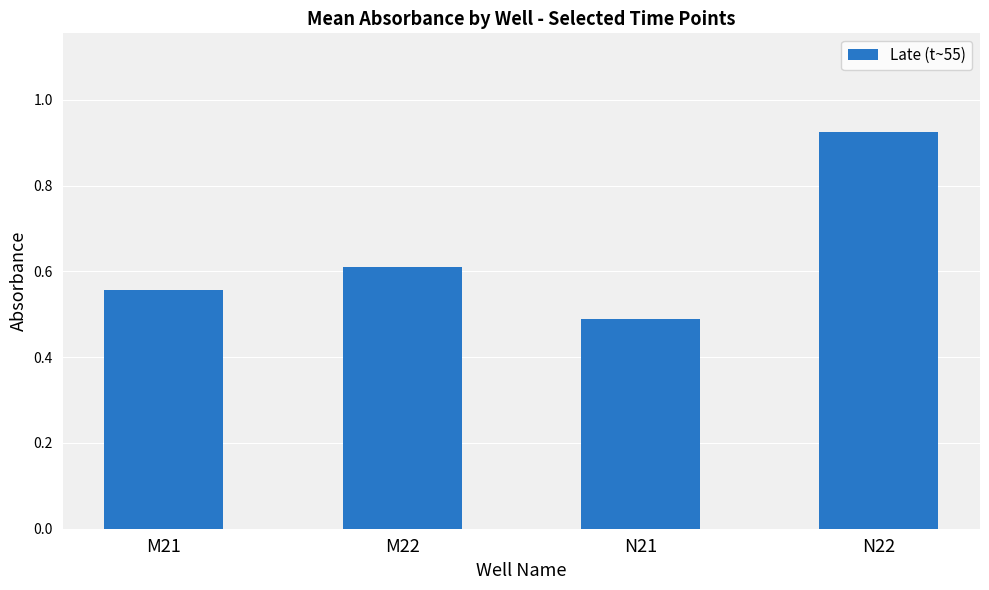

What is the label of the 4th bar from the left?

N22